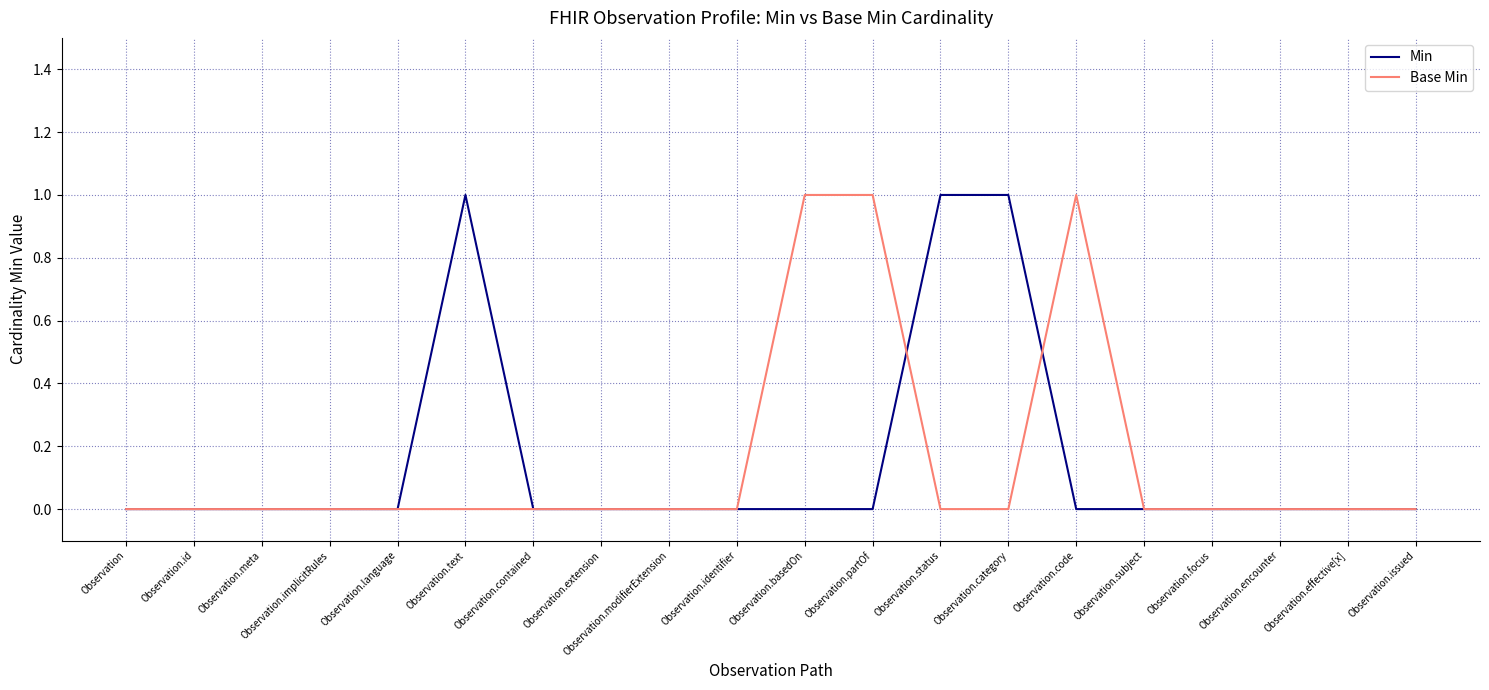

Is it true that Base Min equals 0 at Observation.focus?

True